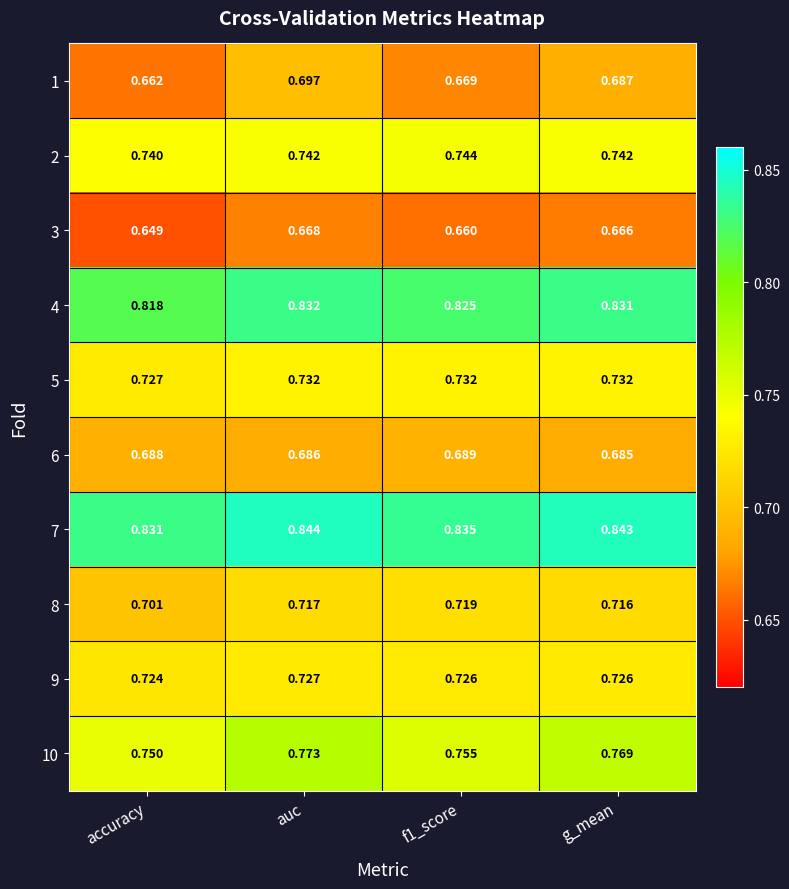

Is the value of 10 at accuracy greater than the value of 9 at f1_score?

Yes